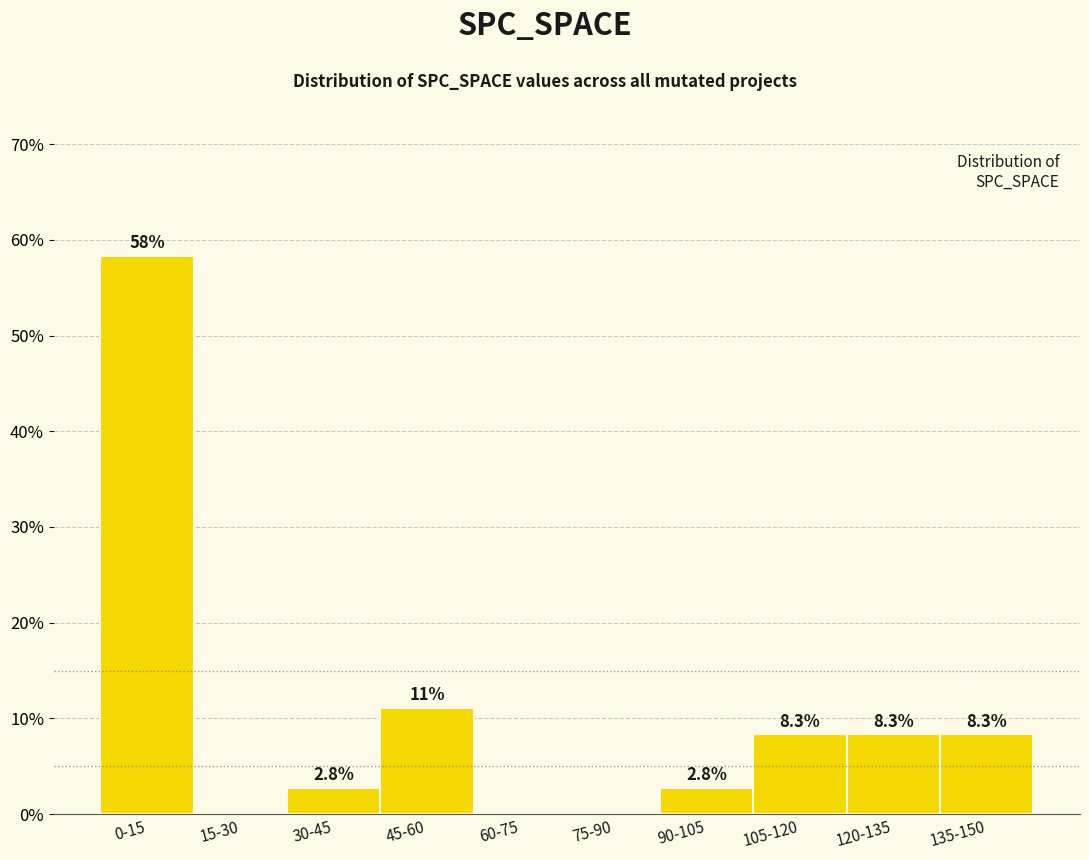

Reading left to right, transcribe all the data shown in this chart.

0-15=58.3	15-30=0.0	30-45=2.8	45-60=11.1	60-75=0.0	75-90=0.0	90-105=2.8	105-120=8.3	120-135=8.3	135-150=8.3